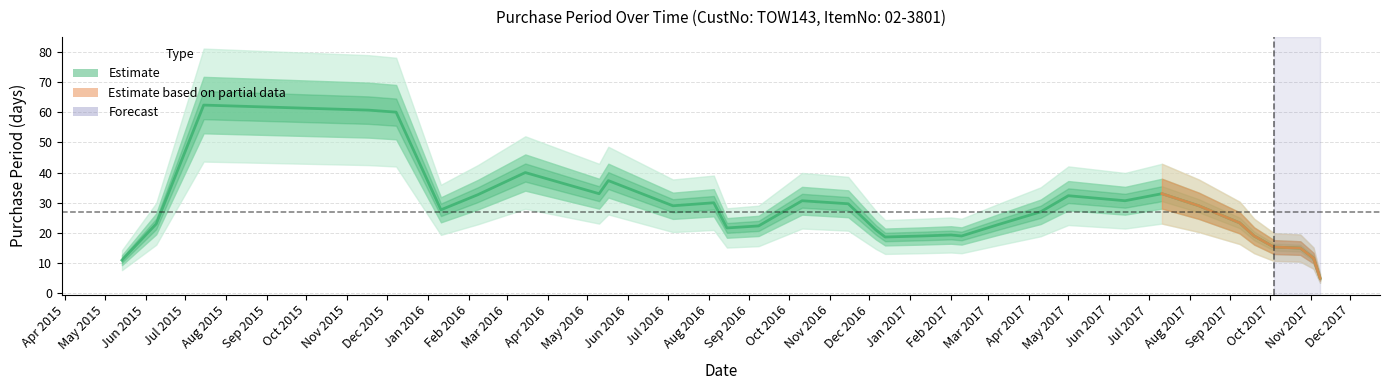

List the labels in order of value, largest first.

2015-11-17, 2016-05-10, 2016-07-05, 2017-06-13, 2015-07-15, 2016-03-15, 2016-11-15, 2016-01-11, 2016-10-11, 2017-04-10, 2016-08-05, 2017-09-08, 2016-02-08, 2017-01-10, 2017-07-11, 2017-08-08, 2017-03-08, 2015-06-09, 2016-09-08, 2017-02-01, 2015-12-08, 2016-12-06, 2017-05-01, 2017-10-24, 2017-10-04, 2017-09-19, 2016-08-15, 2017-11-03, 2017-02-09, 2015-05-14, 2016-05-17, 2016-12-13, 2017-11-08